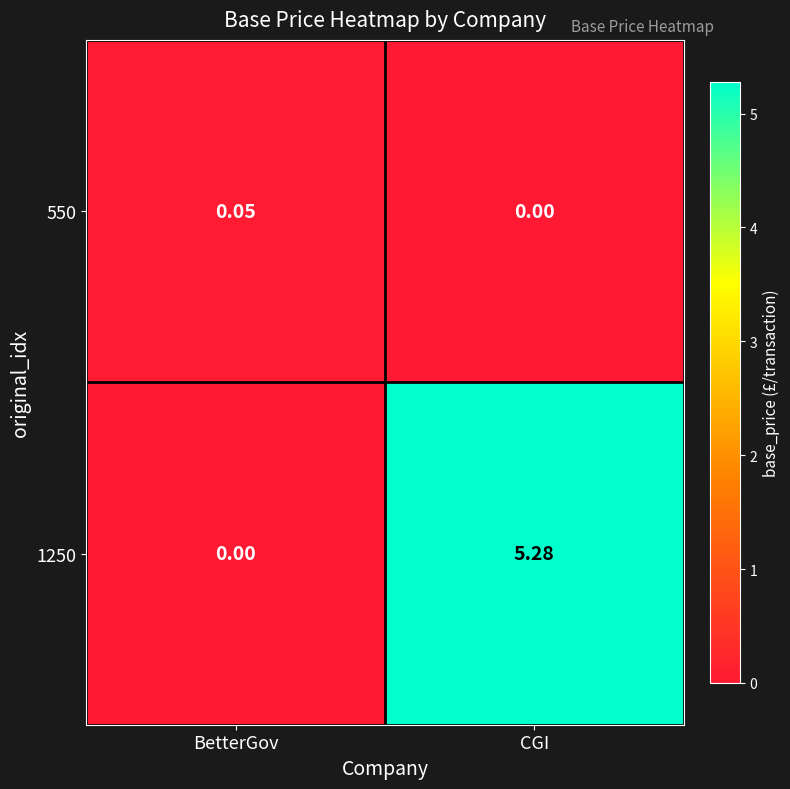

At which category does the chart reach its peak across all series?

CGI